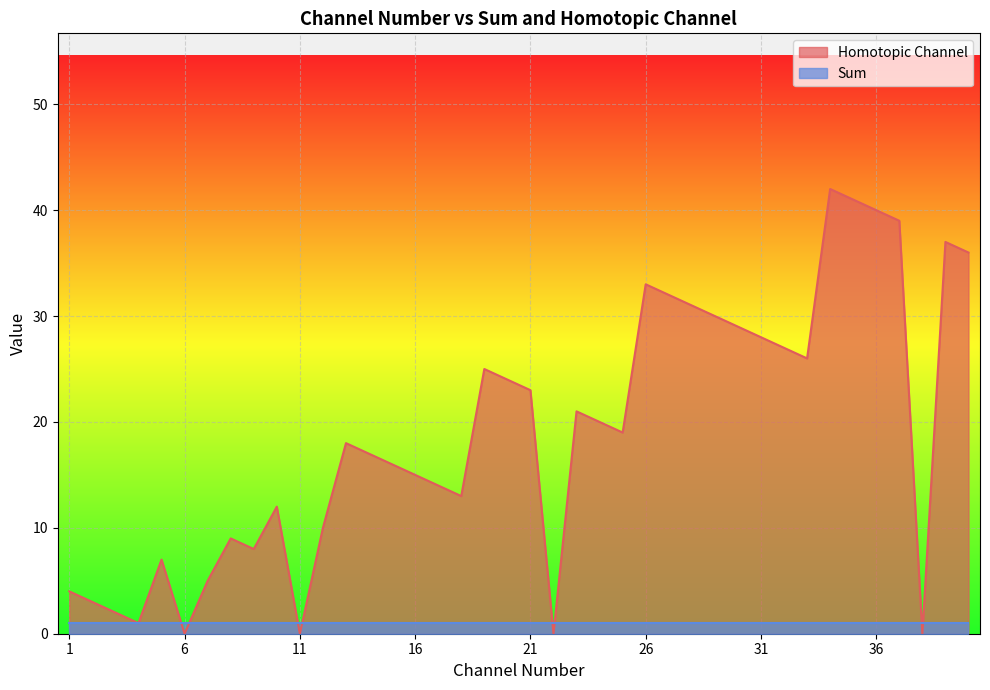

Reading left to right, what are all the values shown in this chart?

1=4	2=3	3=2	4=1	5=7	6=0	7=5	8=9	9=8	10=12	11=0	12=10	13=18	14=17	15=16	16=15	17=14	18=13	19=25	20=24	21=23	22=0	23=21	24=20	25=19	26=33	27=32	28=31	29=30	30=29	31=28	32=27	33=26	34=42	35=41	36=40	37=39	38=0	39=37	40=36